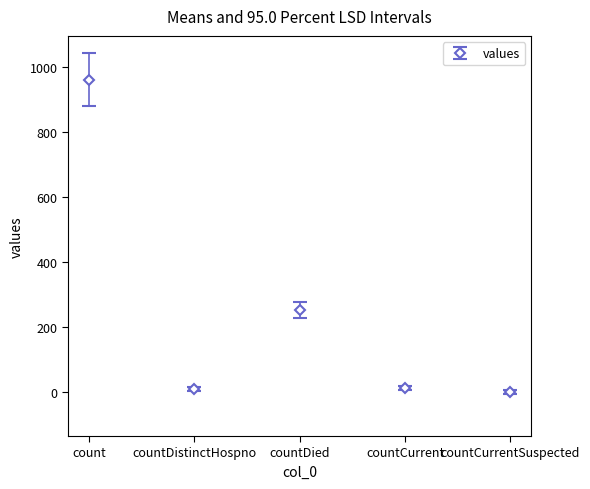

Where is the first local maximum?

countDied